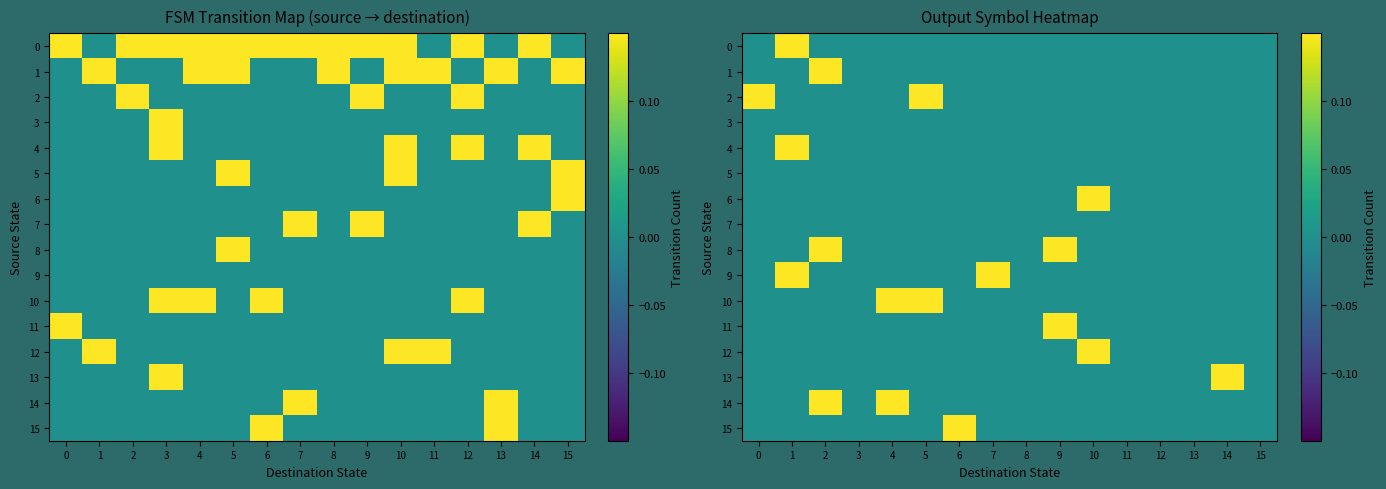

At which category is the sum across all series the highest?

1